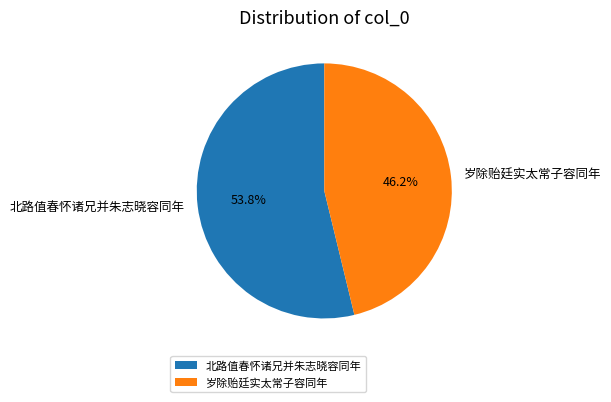

How much of the chart is everything except 岁除贻廷实太常子容同年?

53.8%